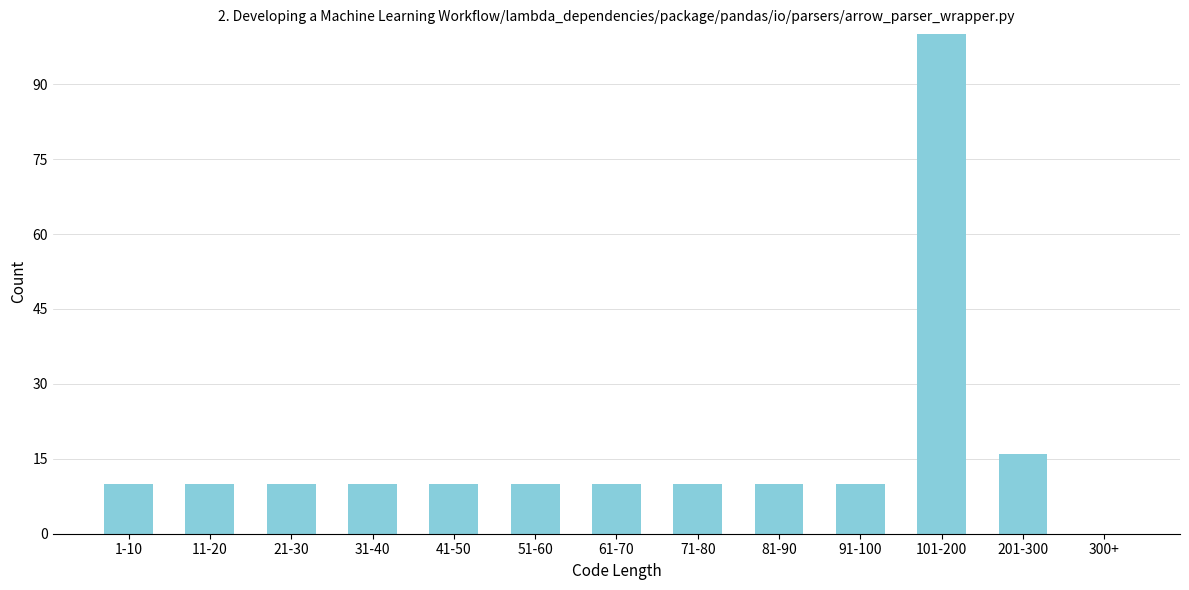

Reading left to right, extract all data points from this chart.

1-10=10	11-20=10	21-30=10	31-40=10	41-50=10	51-60=10	61-70=10	71-80=10	81-90=10	91-100=10	101-200=100	201-300=16	300+=0